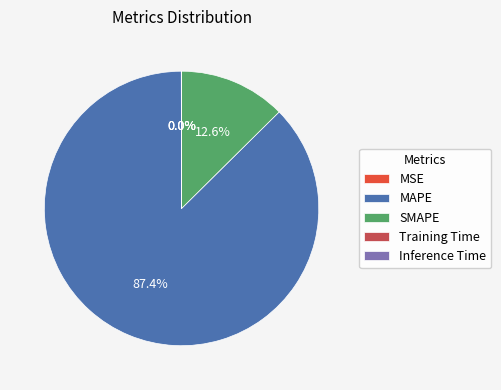

How much of the chart is everything except MAPE?

12.6%